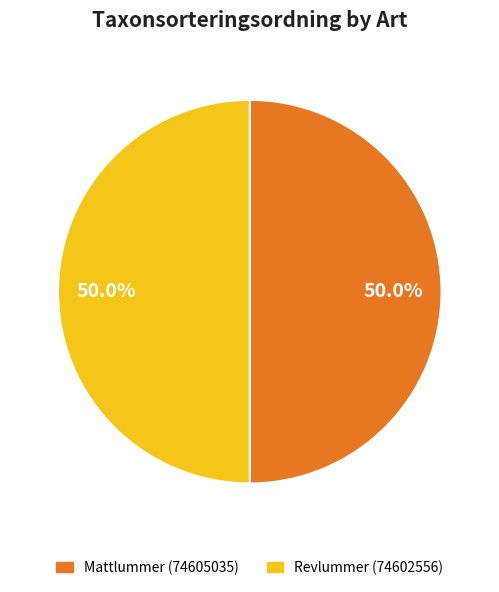

To the nearest percent, what portion does Revlummer (74602556) represent?

50%